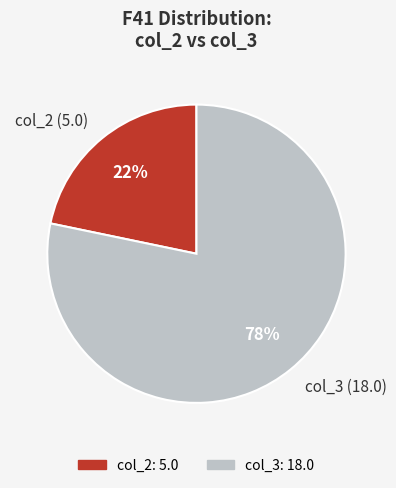

What is the largest slice in the pie chart?

col_3 (18.0)